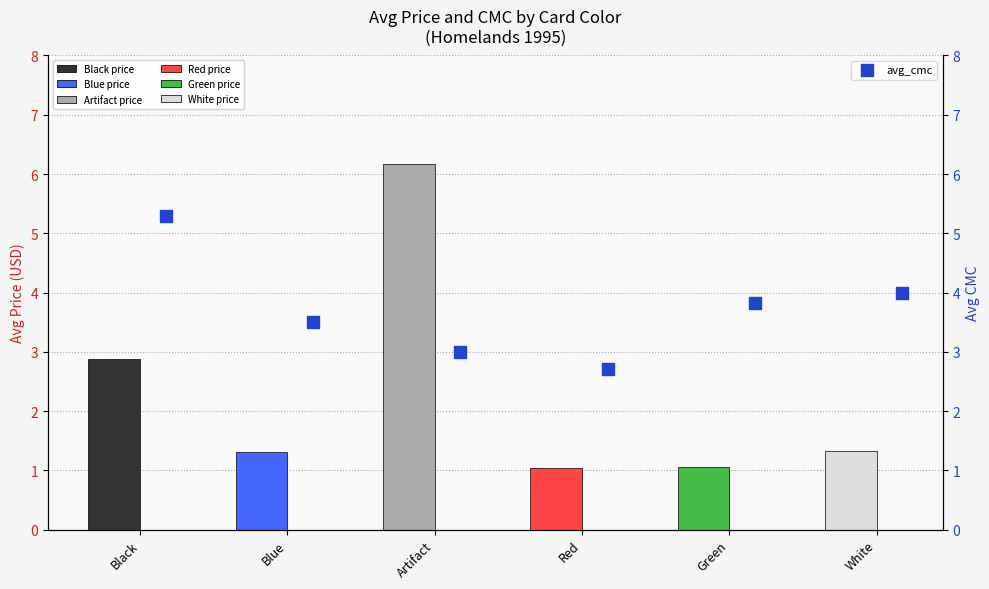

Which series has the largest total across all categories?

avg_cmc